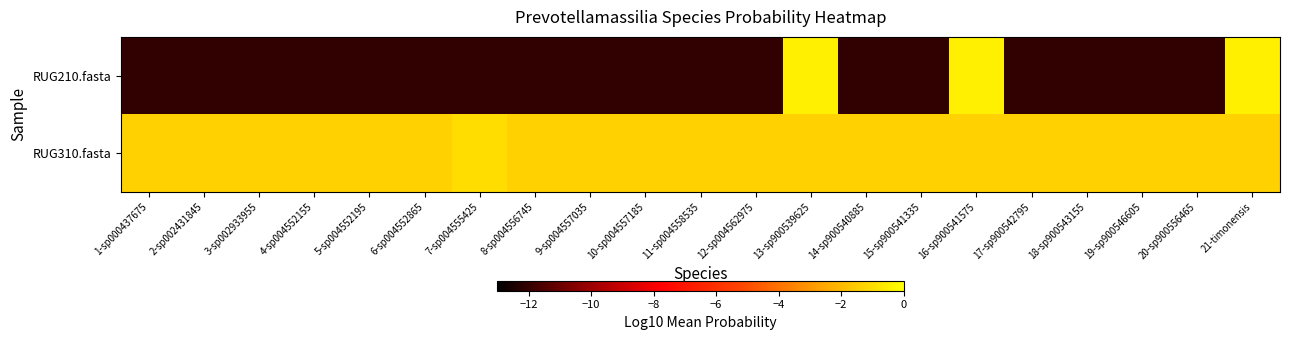

Count the number of data series in this chart.

2